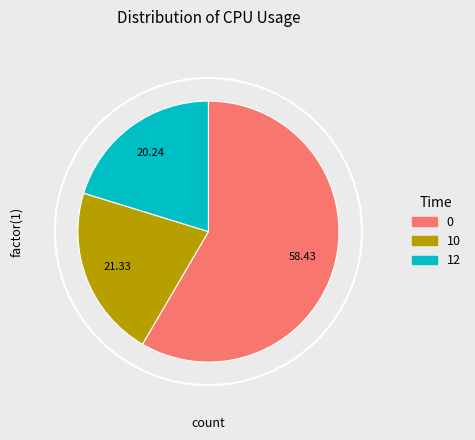

True or false: 10 accounts for 21% of the total.

True